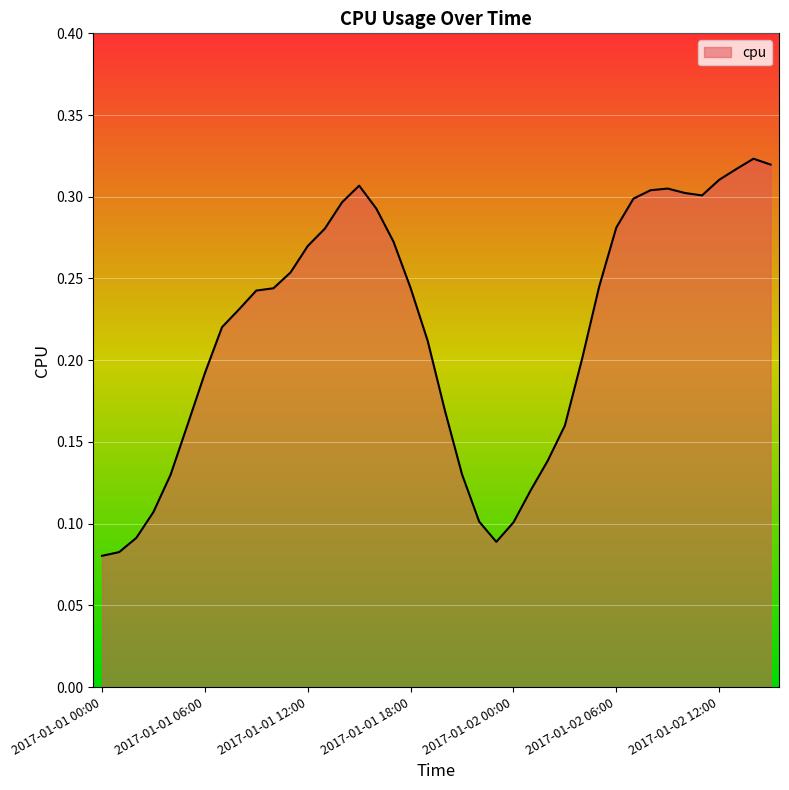

What is the greatest value displayed?

0.3